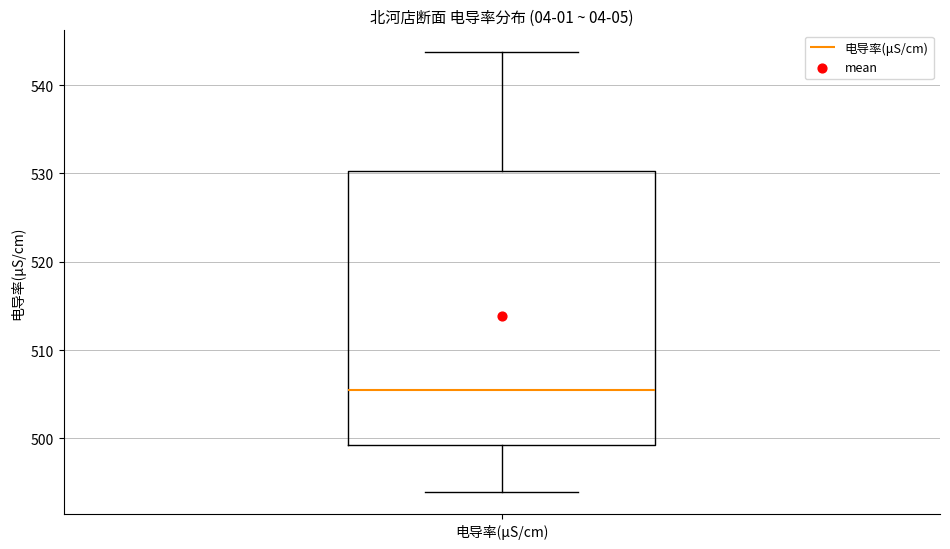

Read this box plot against the y-axis: the position of the median line, the range covered by the box, and the ends of both whiskers. The values are not printed on the chart, so give them approximately, as read against the axis.

median 506, box 499 to 530, whiskers 494 to 544